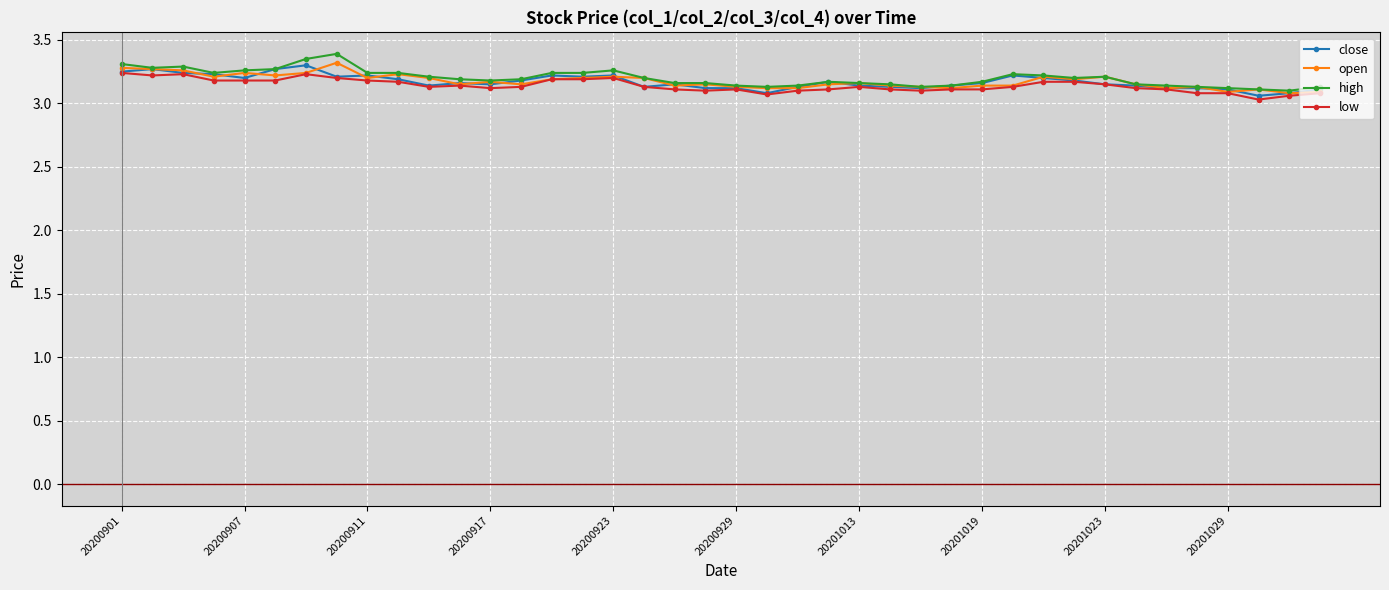

True or false: close has more than 2 points higher than both neighbors.

True